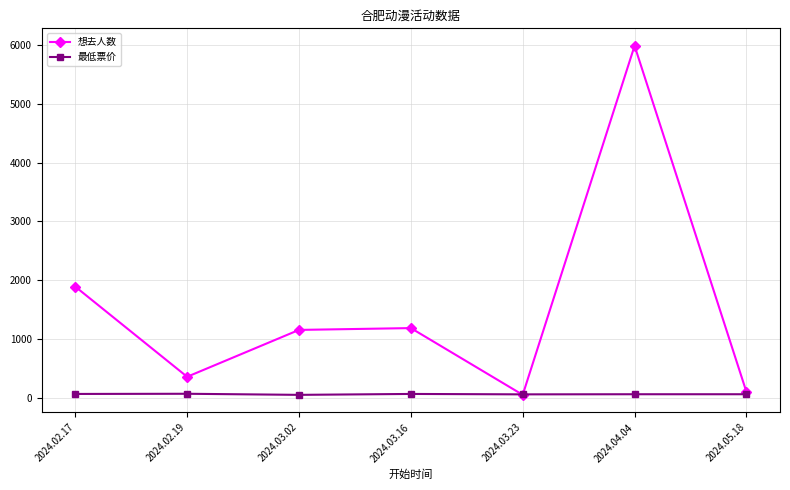

List the series in order of their peak value, lowest first.

最低票价, 想去人数